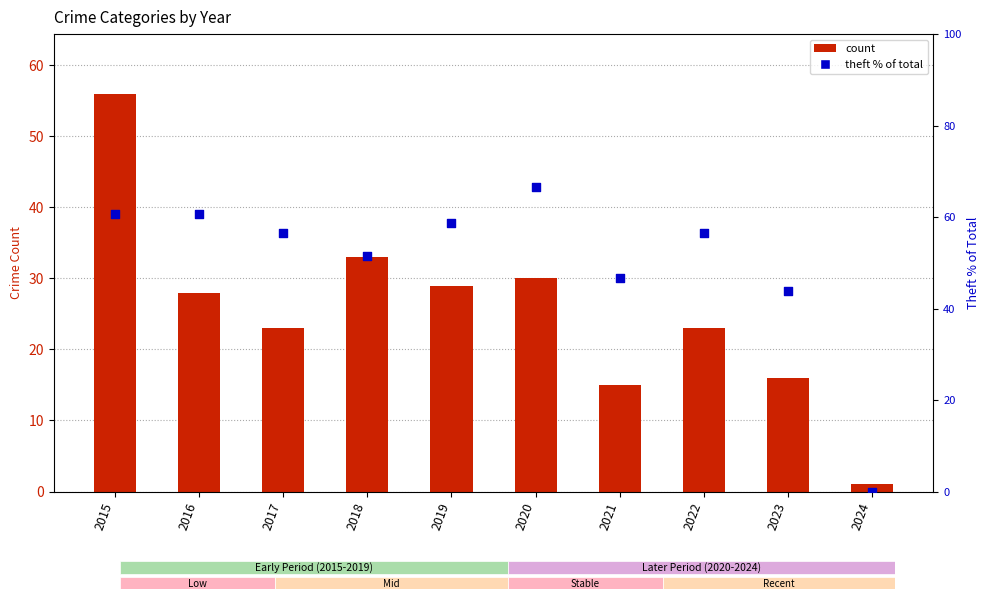

At which category is the sum across all series the highest?

2015